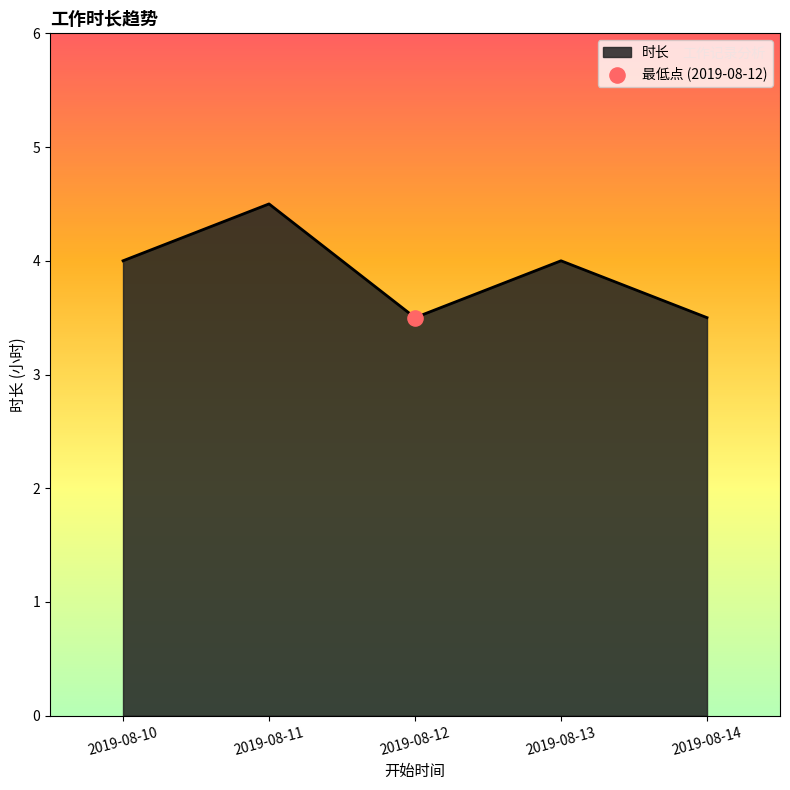

What is the change in value from 2019-08-11 to 2019-08-12?

-1.0